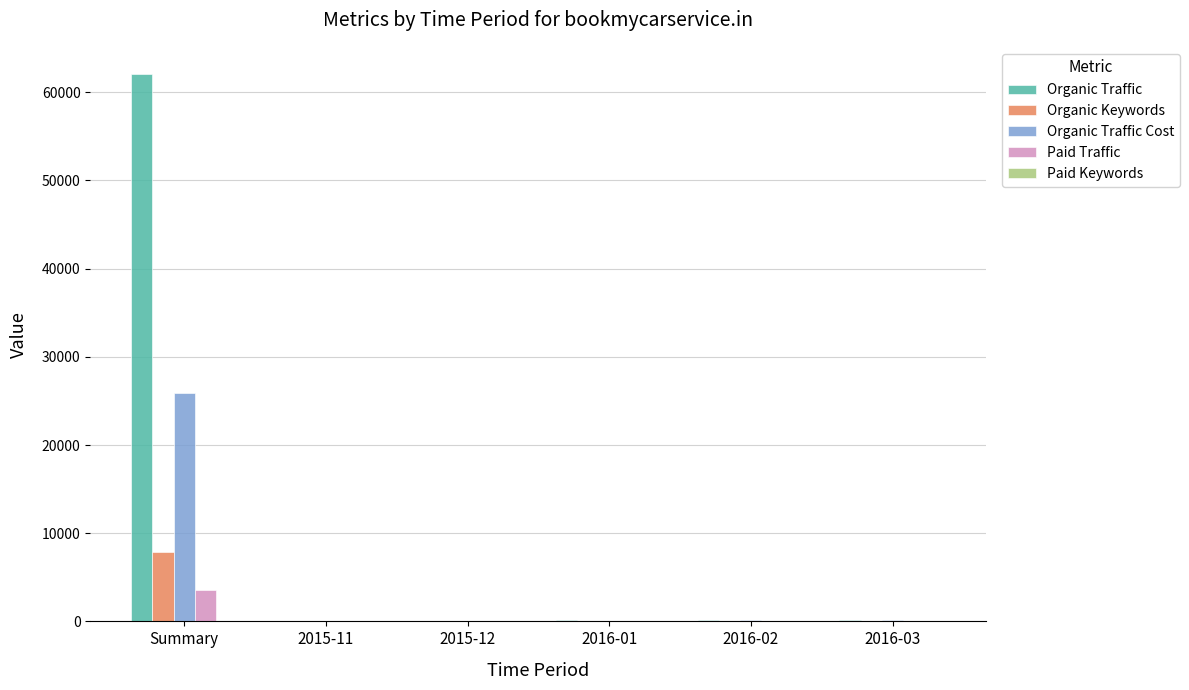

At which label does Organic Traffic reach its peak?

Summary